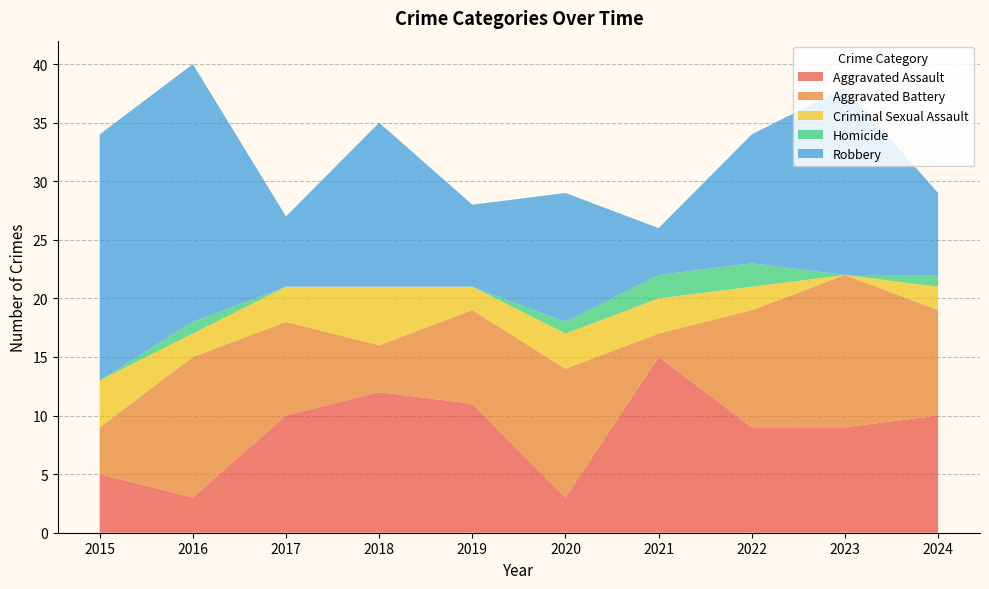

Reading right to left, extract all data points from this chart.

Aggravated Assault: 2024=10	2023=9	2022=9	2021=15	2020=3	2019=11	2018=12	2017=10	2016=3	2015=5
Aggravated Battery: 2024=9	2023=13	2022=10	2021=2	2020=11	2019=8	2018=4	2017=8	2016=12	2015=4
Criminal Sexual Assault: 2024=2	2023=0	2022=2	2021=3	2020=3	2019=2	2018=5	2017=3	2016=2	2015=4
Homicide: 2024=1	2023=0	2022=2	2021=2	2020=1	2019=0	2018=0	2017=0	2016=1	2015=0
Robbery: 2024=7	2023=16	2022=11	2021=4	2020=11	2019=7	2018=14	2017=6	2016=22	2015=21